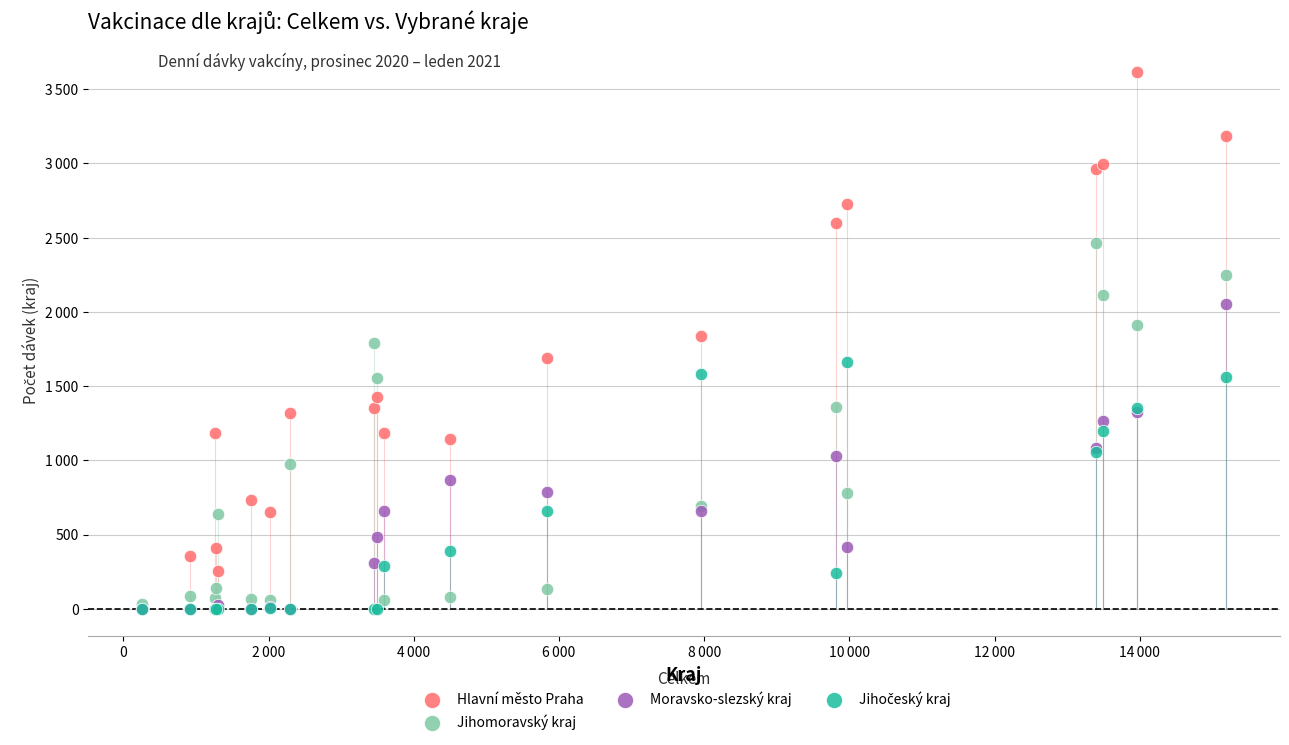

Which series contains the highest Y value?

Hlavní město Praha